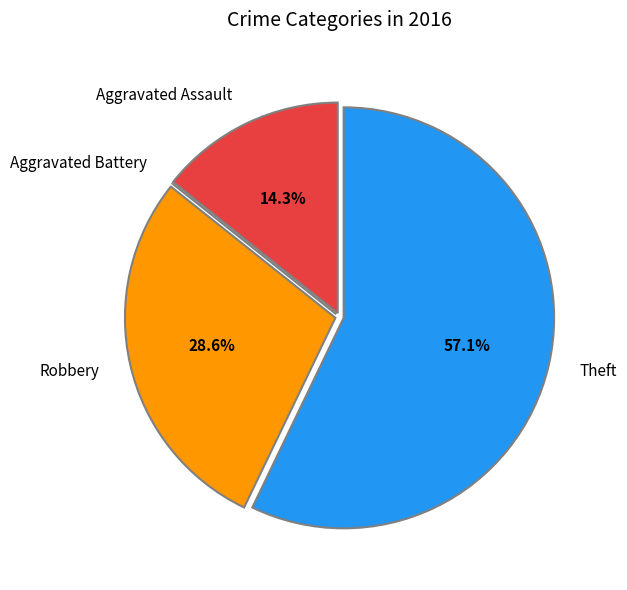

Approximately how many times larger is the value at Theft compared to Robbery?

2.0